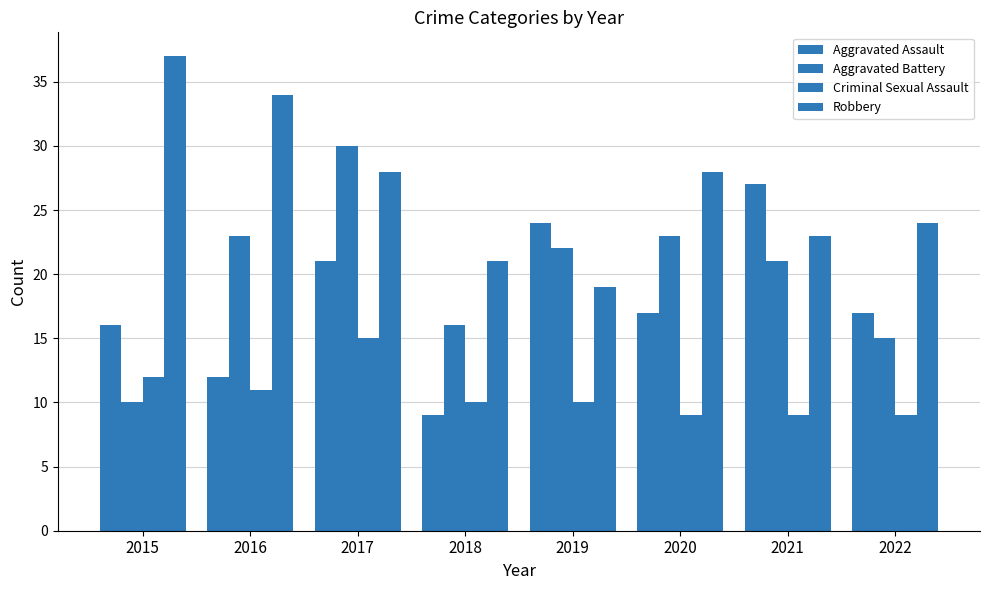

What is the value of the Robbery bar at the 1st from the left?

37